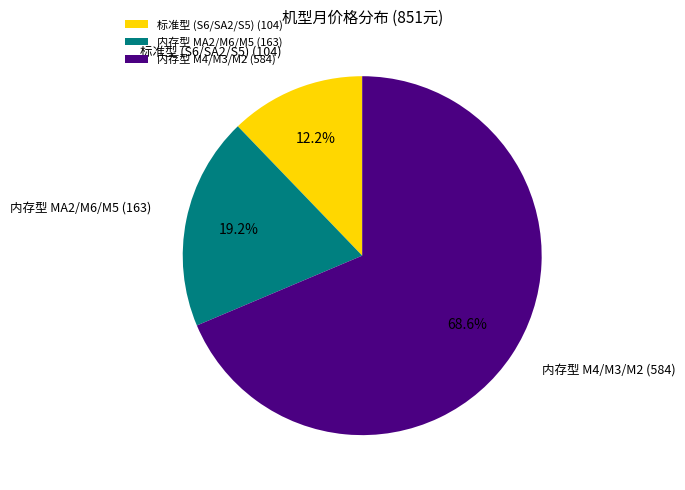

Count the number of slices in the pie.

3